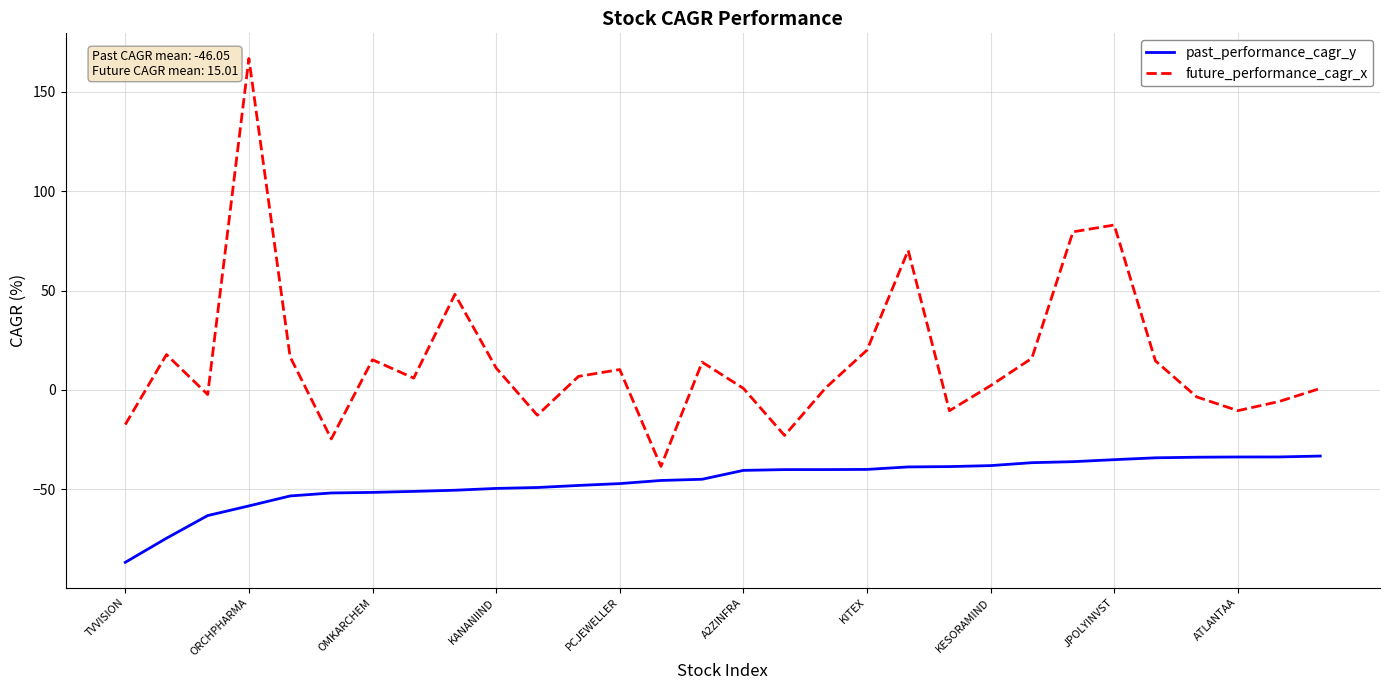

What are all the series names shown in the legend?

past_performance_cagr_y, future_performance_cagr_x